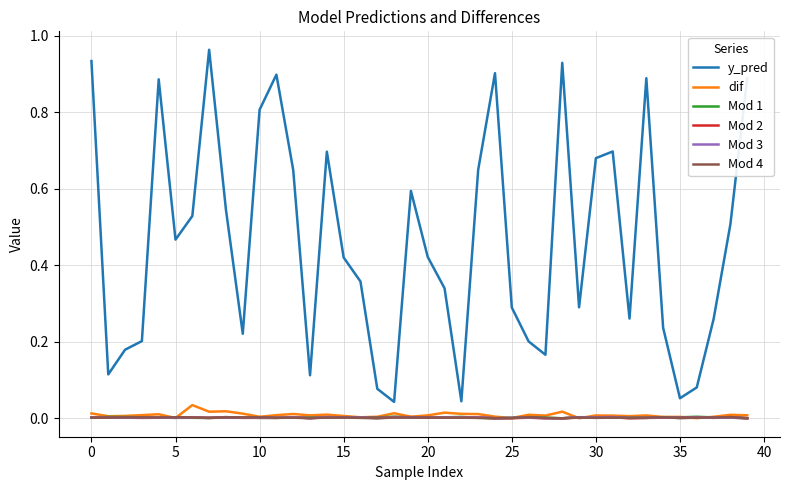

Which series has the largest total across all categories?

y_pred